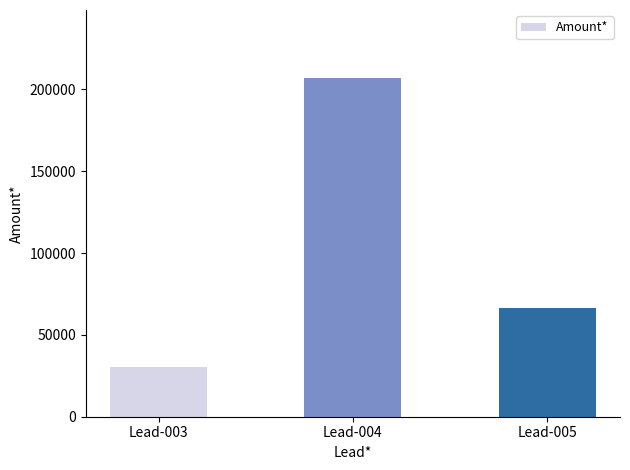

Reading left to right, transcribe all the data shown in this chart.

Lead-003=30594	Lead-004=207077	Lead-005=66515